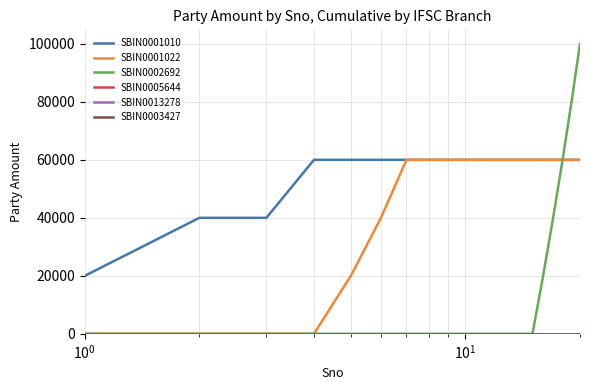

Does the chart display data point markers on the line(s)?

No